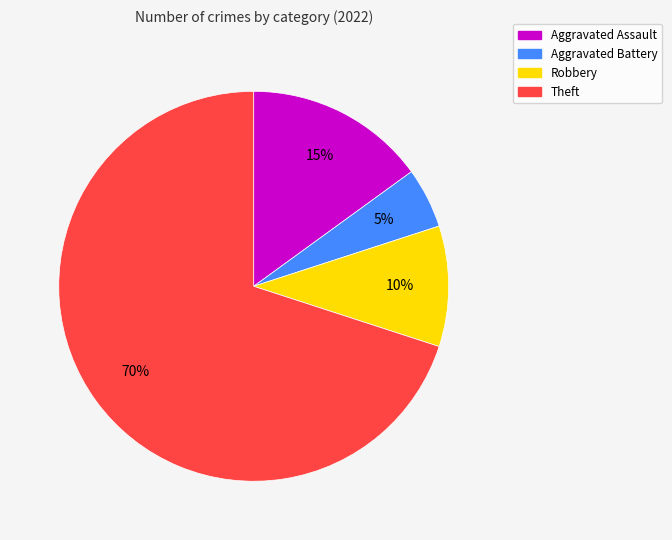

True or false: Aggravated Battery accounts for 5% of the total.

True